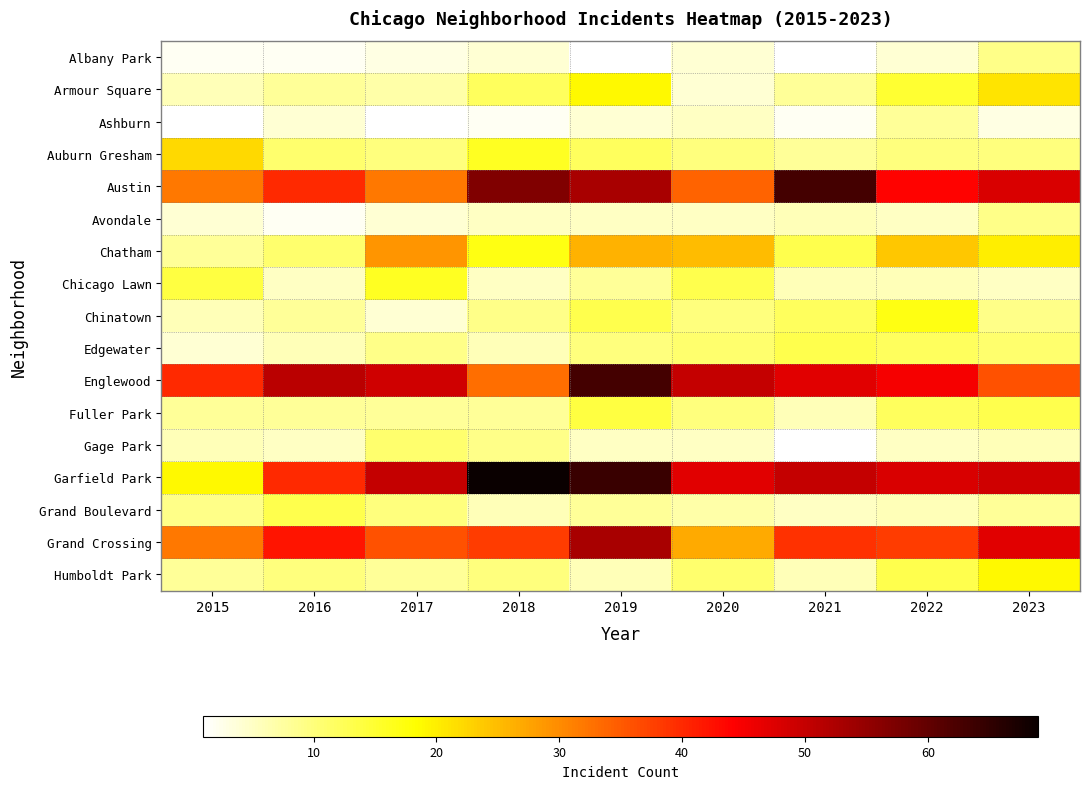

Rank the series by their maximum value, from highest to lowest.

Garfield Park, Austin, Englewood, Grand Crossing, Chatham, Auburn Gresham, Armour Square, Humboldt Park, Chinatown, Chicago Lawn, Fuller Park, Edgewater, Grand Boulevard, Gage Park, Albany Park, Avondale, Ashburn